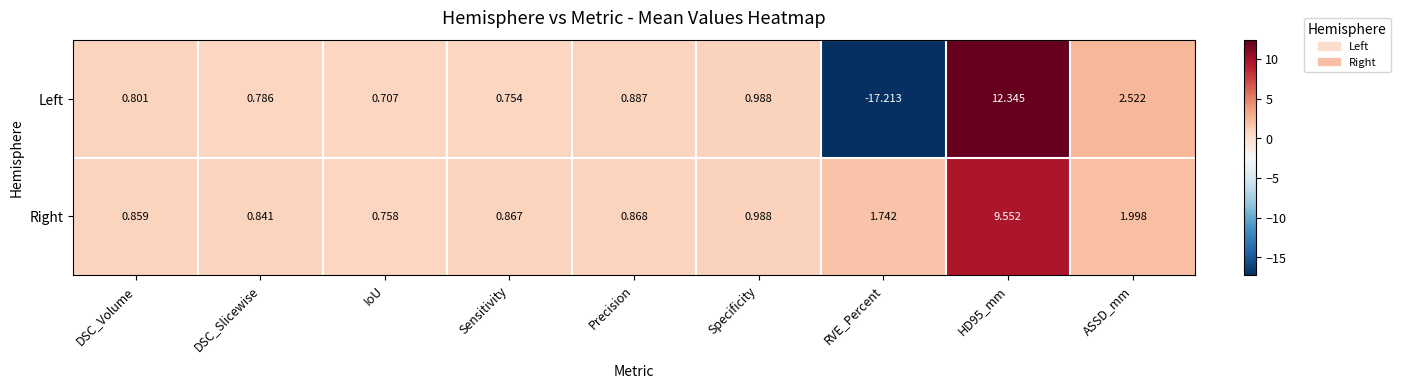

Which series has the widest spread of values?

Left